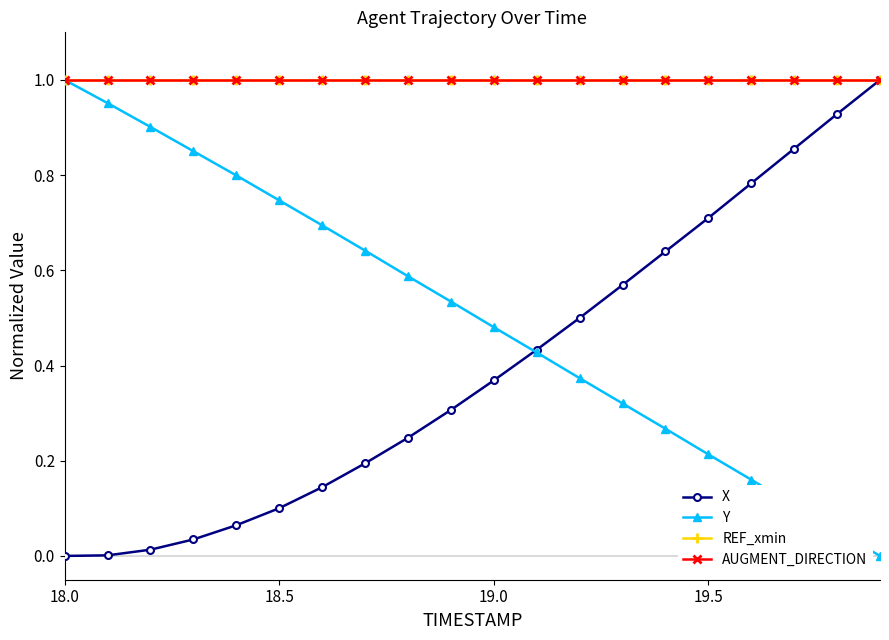

Which series has the largest range (max minus min)?

X